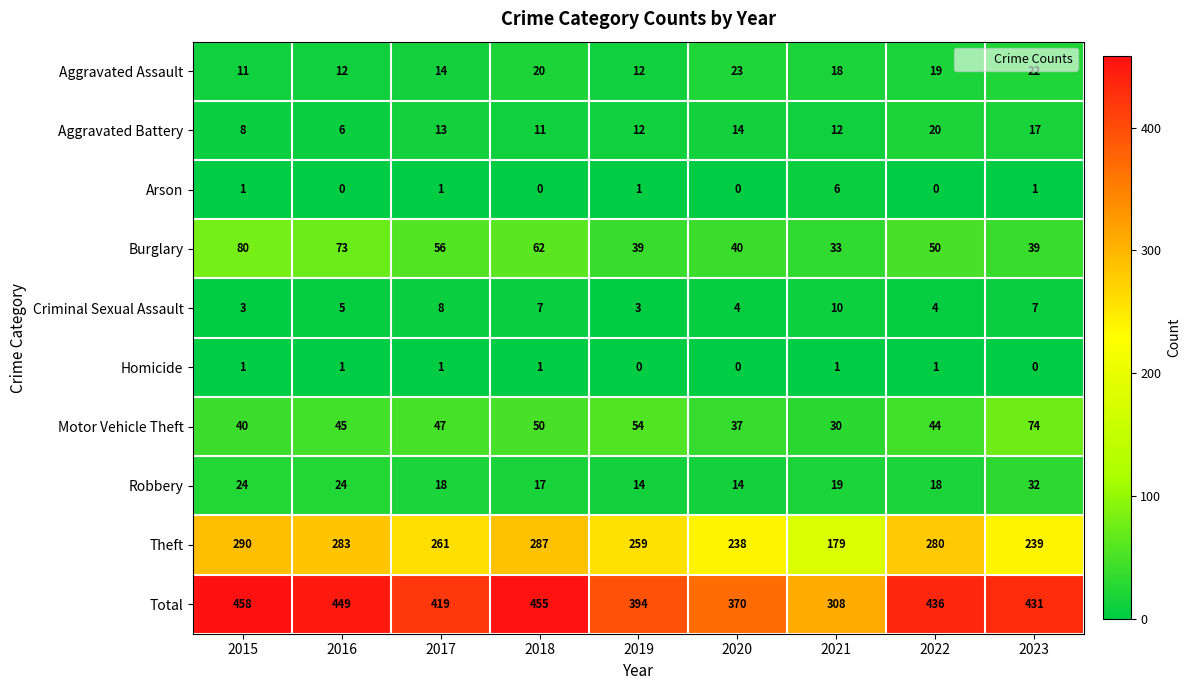

What is the spread (max minus min) of values at 2016?

449